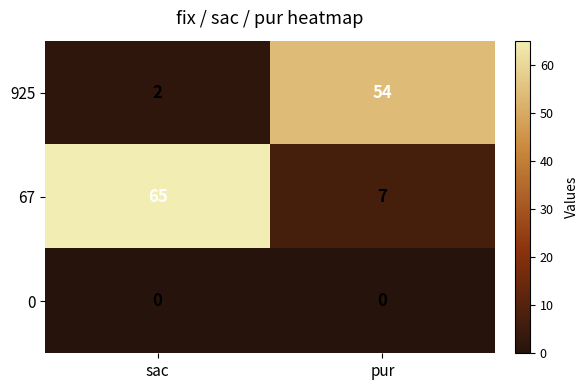

Rank the series by their average value, from highest to lowest.

67, 925, 0